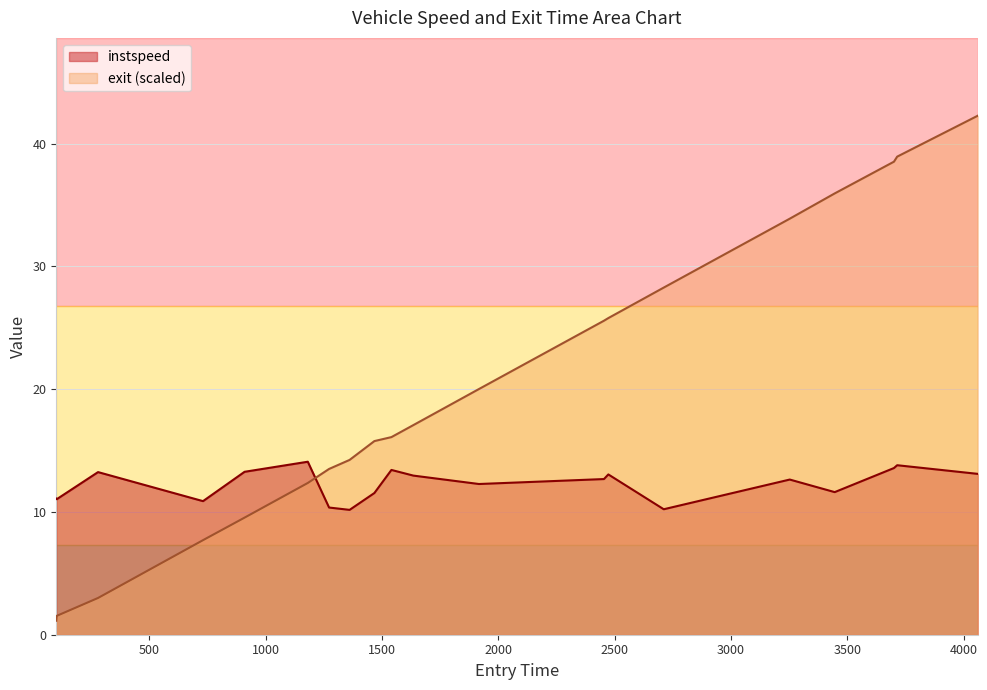

What are all the series names shown in the legend?

instspeed, exit (scaled)